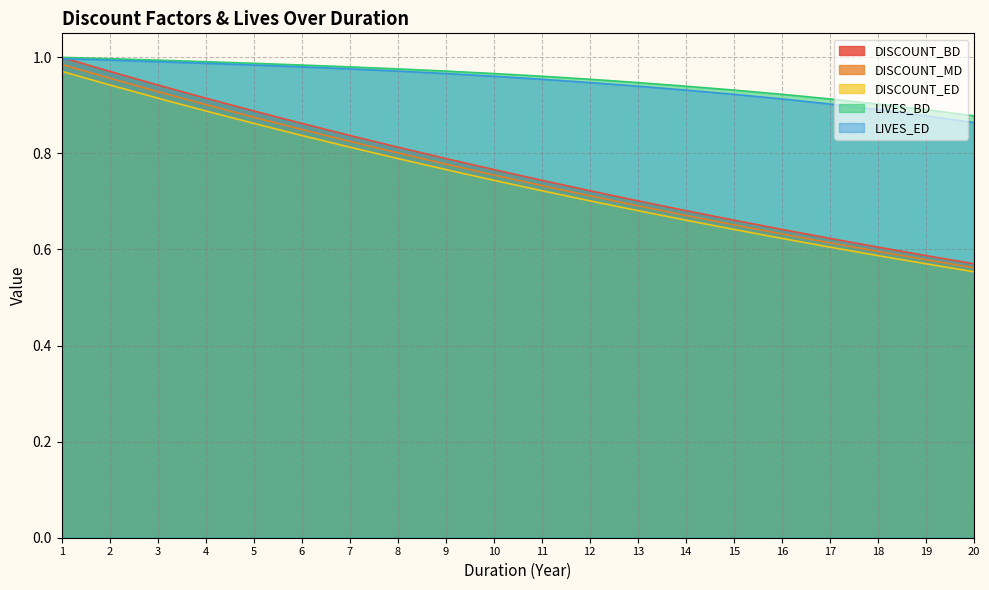

The value of DISCOUNT_MD at 17 is 0.3. True or false?

False